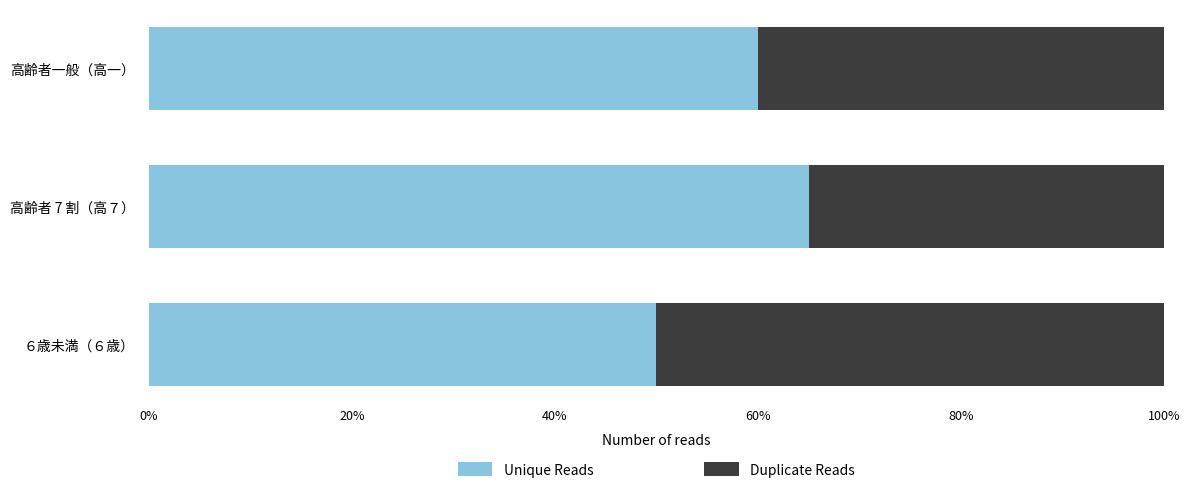

Is it true that Unique Reads equals 19 at 高齢者一般（高一）?

False